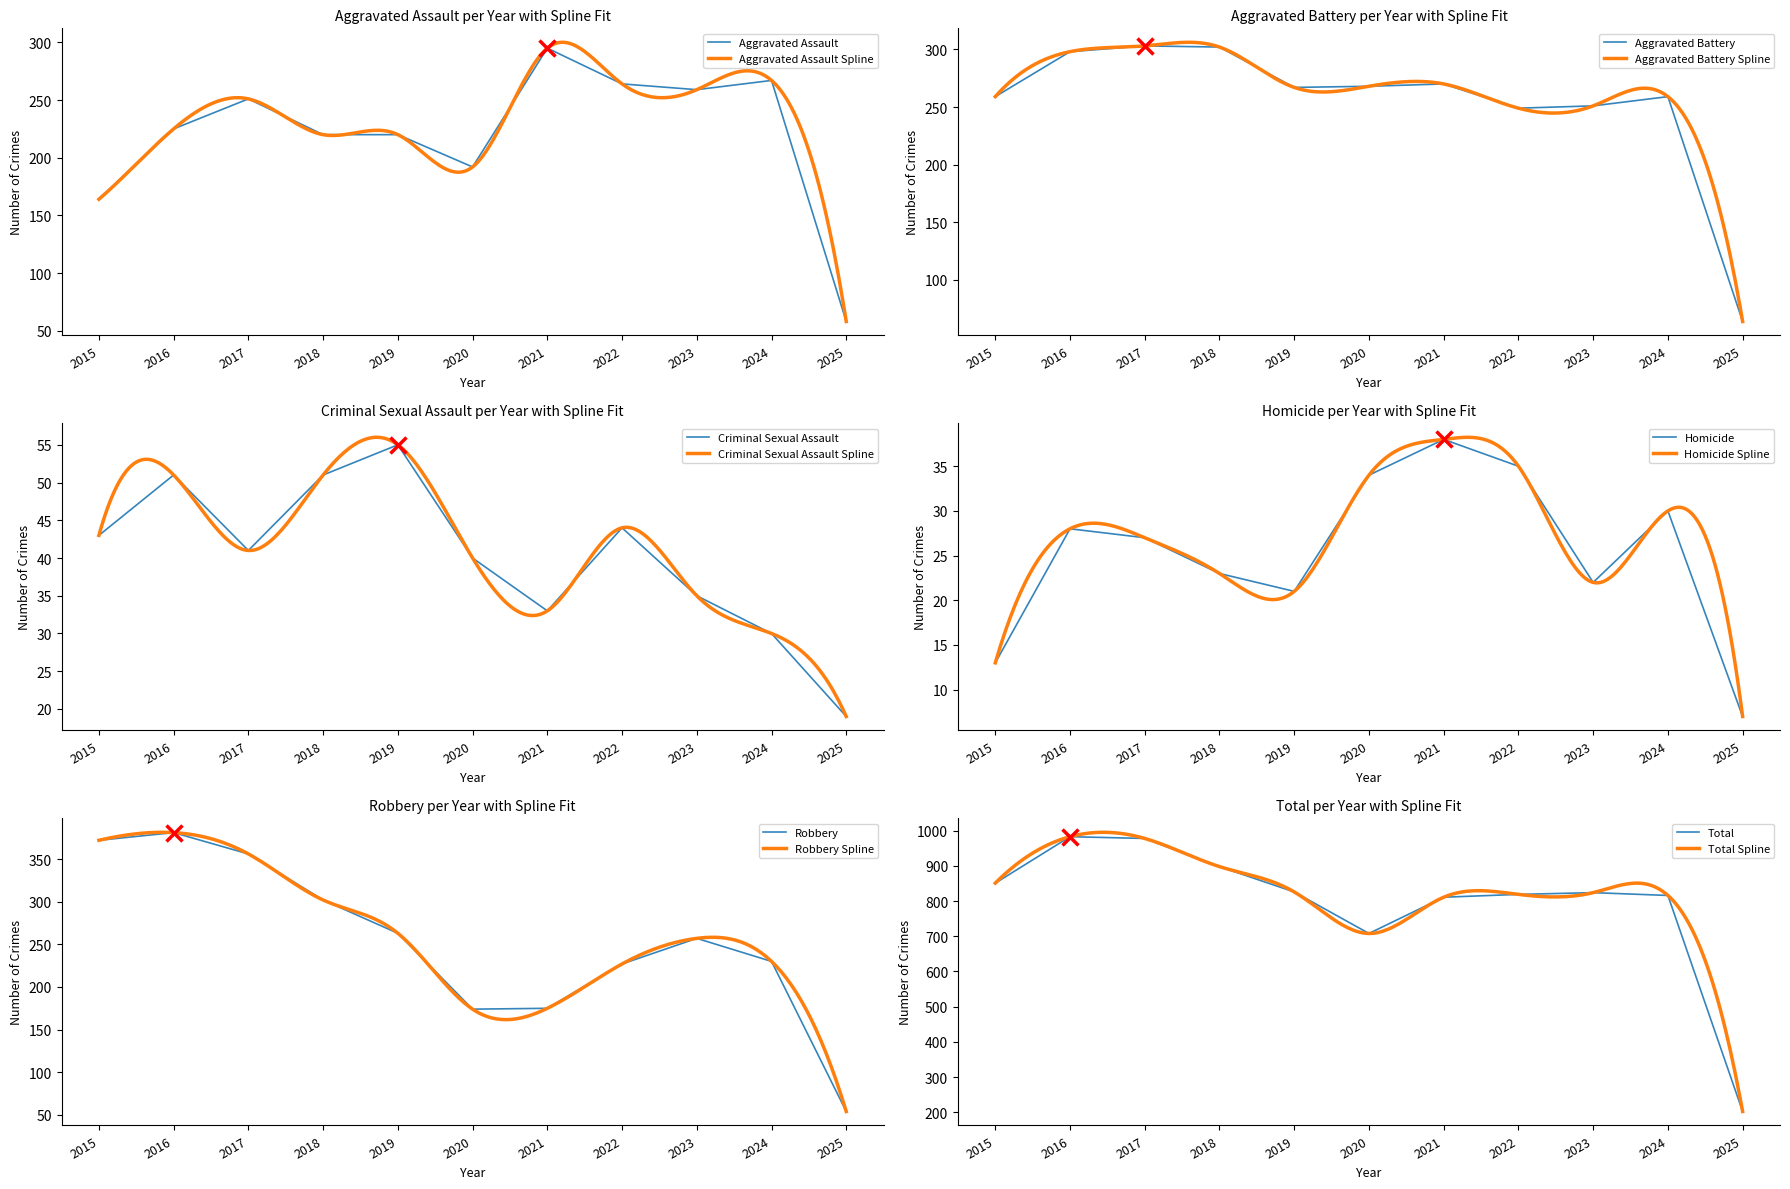

The value of Aggravated Battery at 2022 is 249. True or false?

True